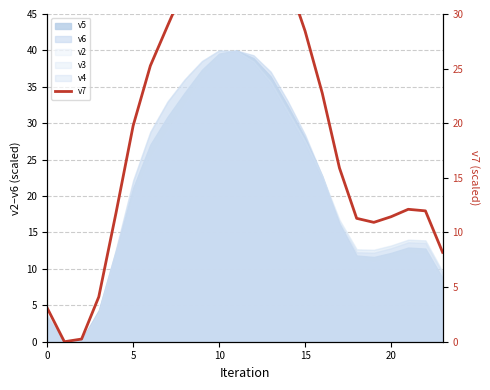

Which has a higher value, 6 or 16?

6